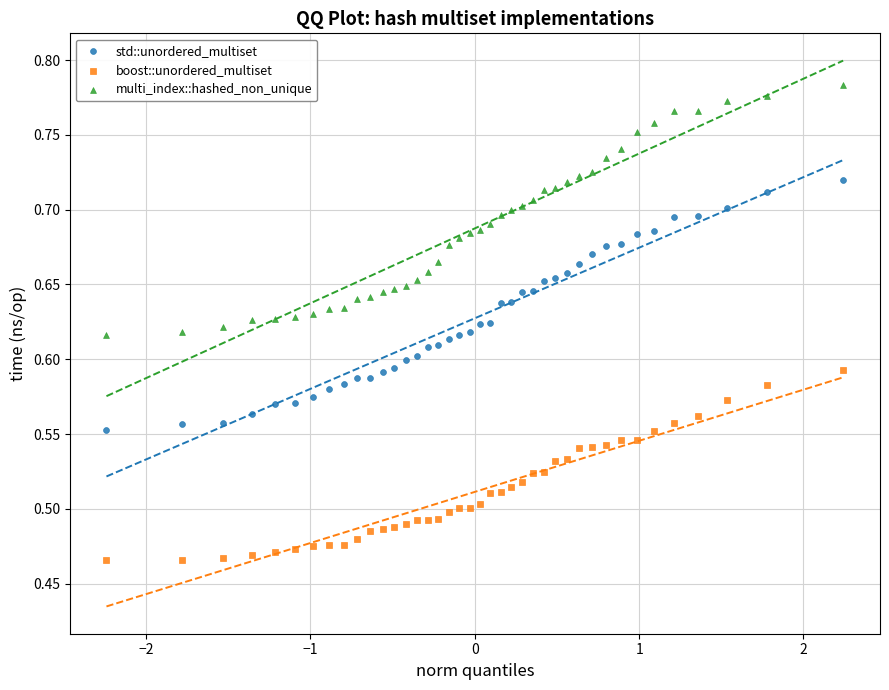

What is the X range (max minus min) for the scatter plot?

4.5